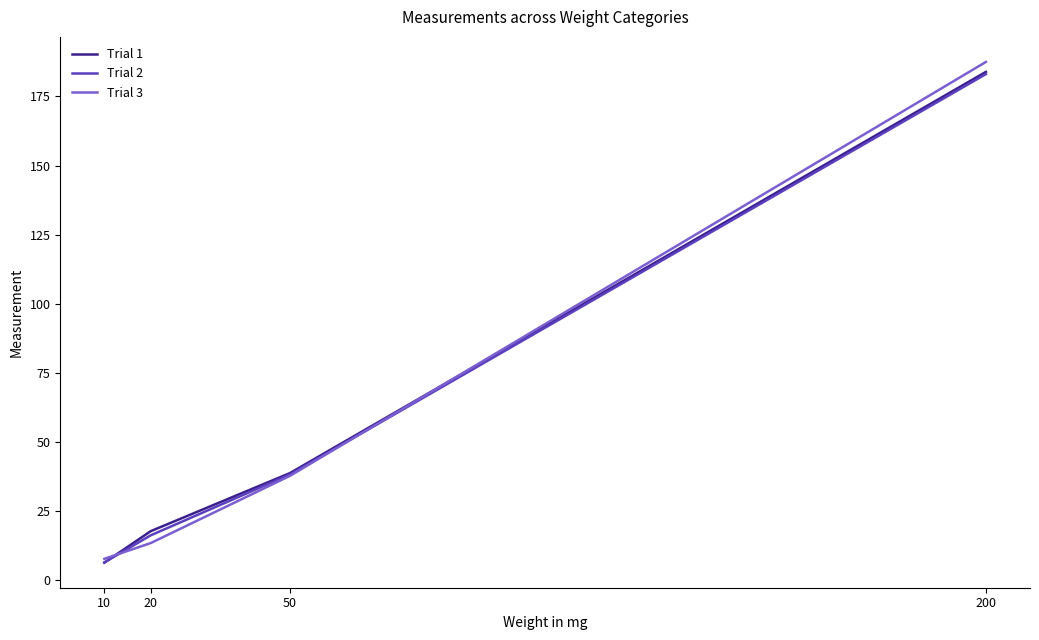

Reading left to right, what are all the values shown in this chart?

Trial 1: 6.4	17.8	38.8	183.9
Trial 2: 6.5	16.3	38.3	183.1
Trial 3: 7.8	13.5	37.8	187.5